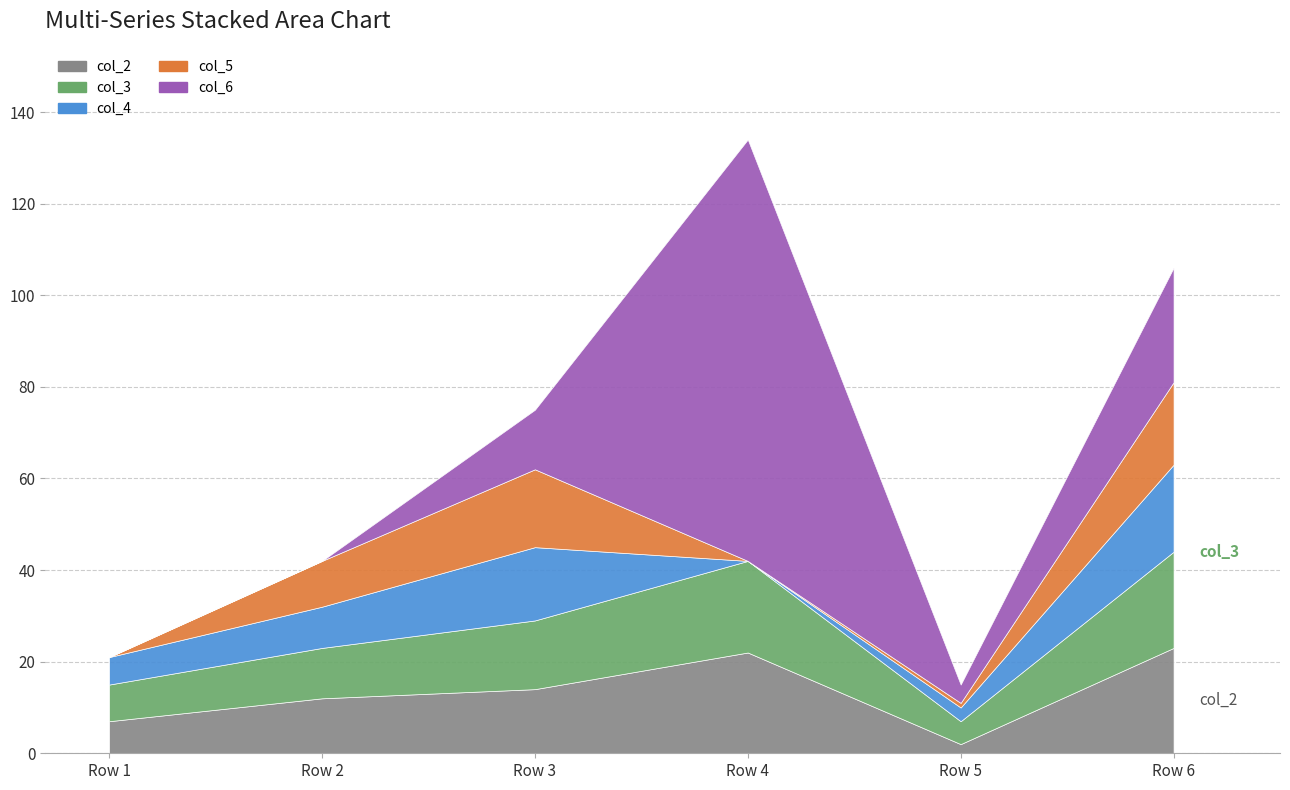

Rank the categories by col_4 value from lowest to highest.

Row 4, Row 5, Row 1, Row 2, Row 3, Row 6